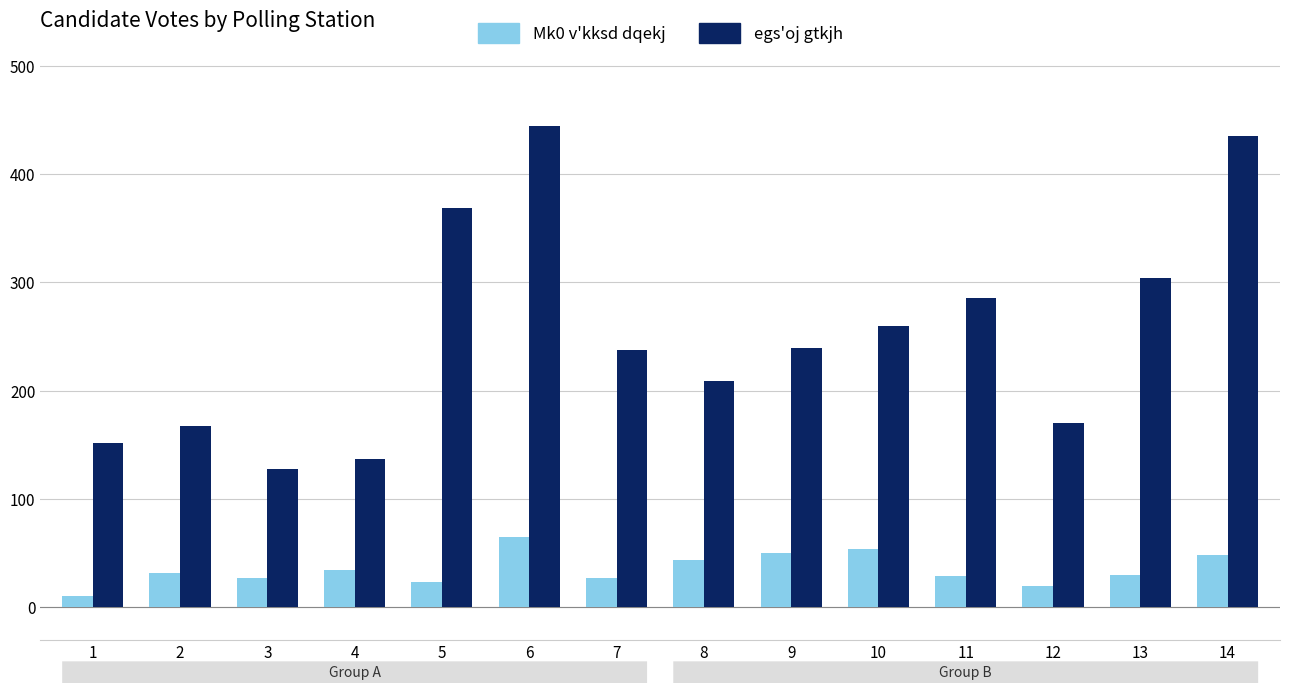

What is the sum of the egs'oj gtkjh values at 4 and 1?

289